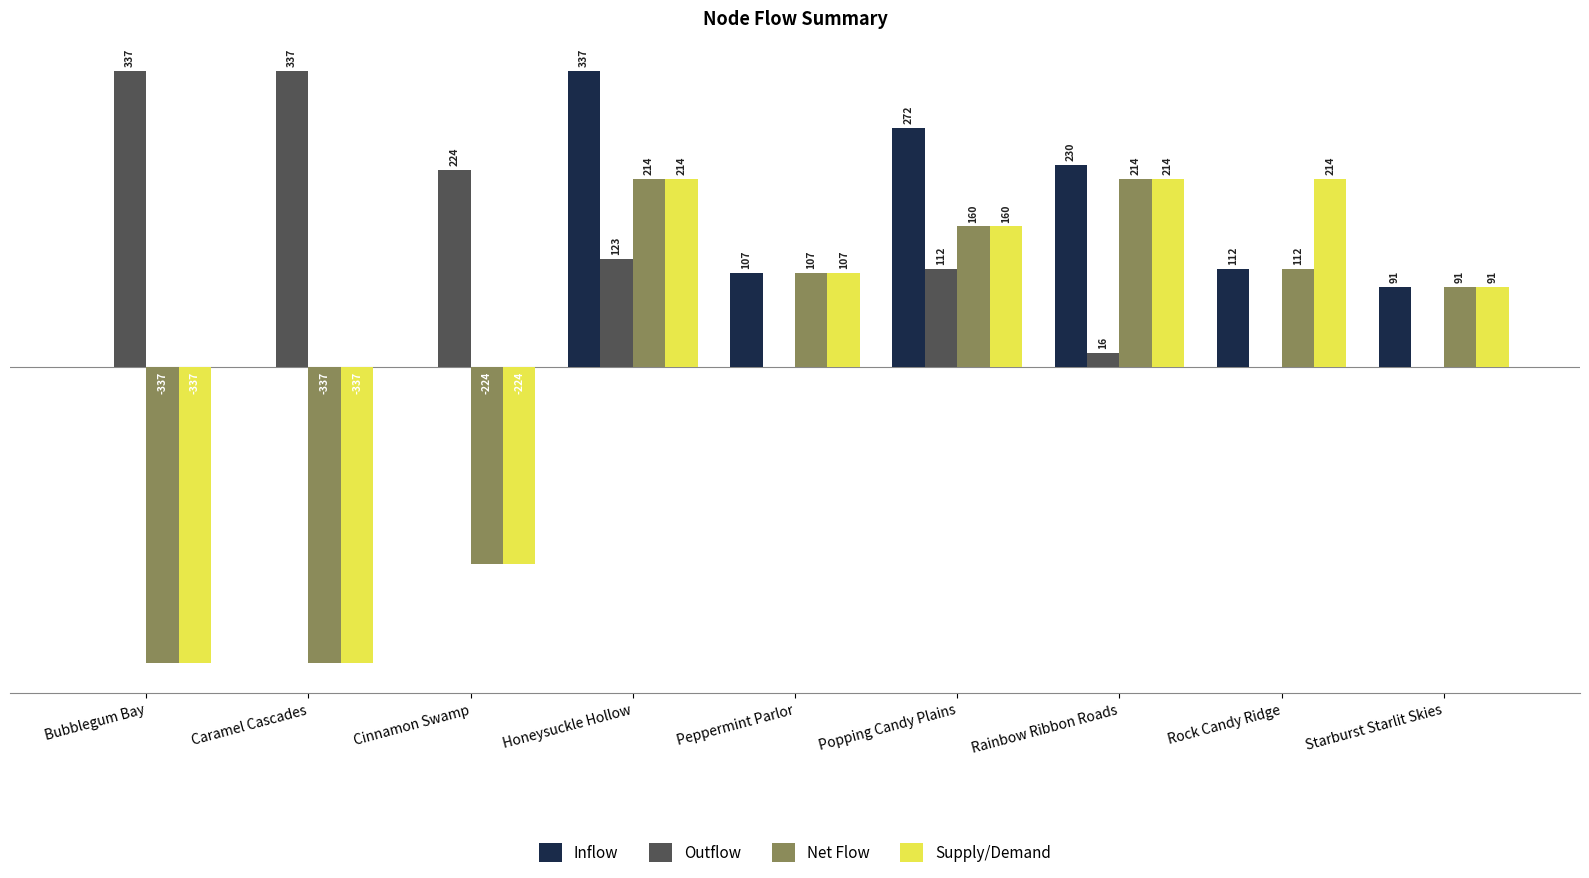

At which category is the sum across all series the highest?

Honeysuckle Hollow